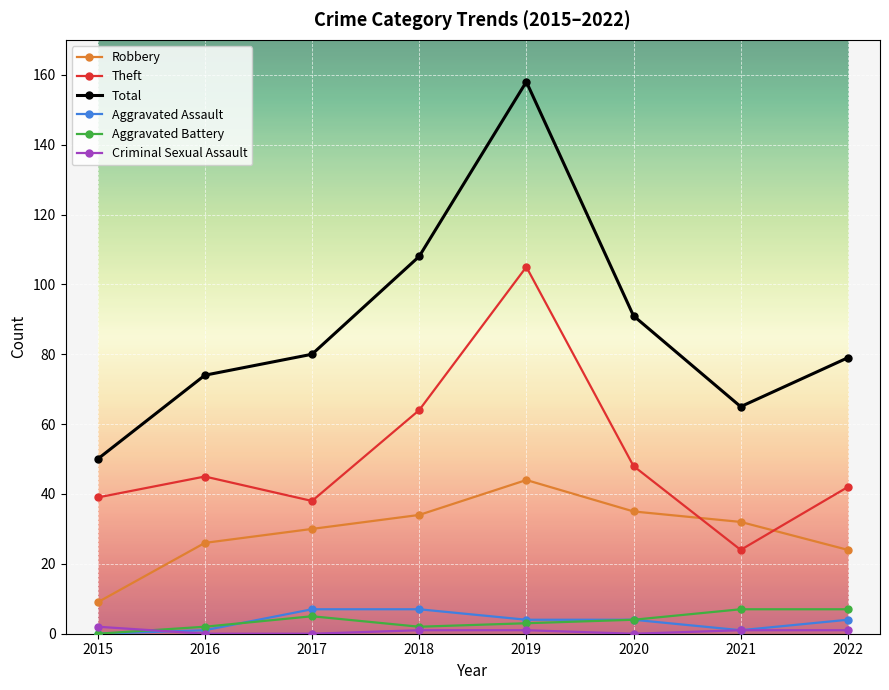

At which label is Robbery closest to 26?

2016